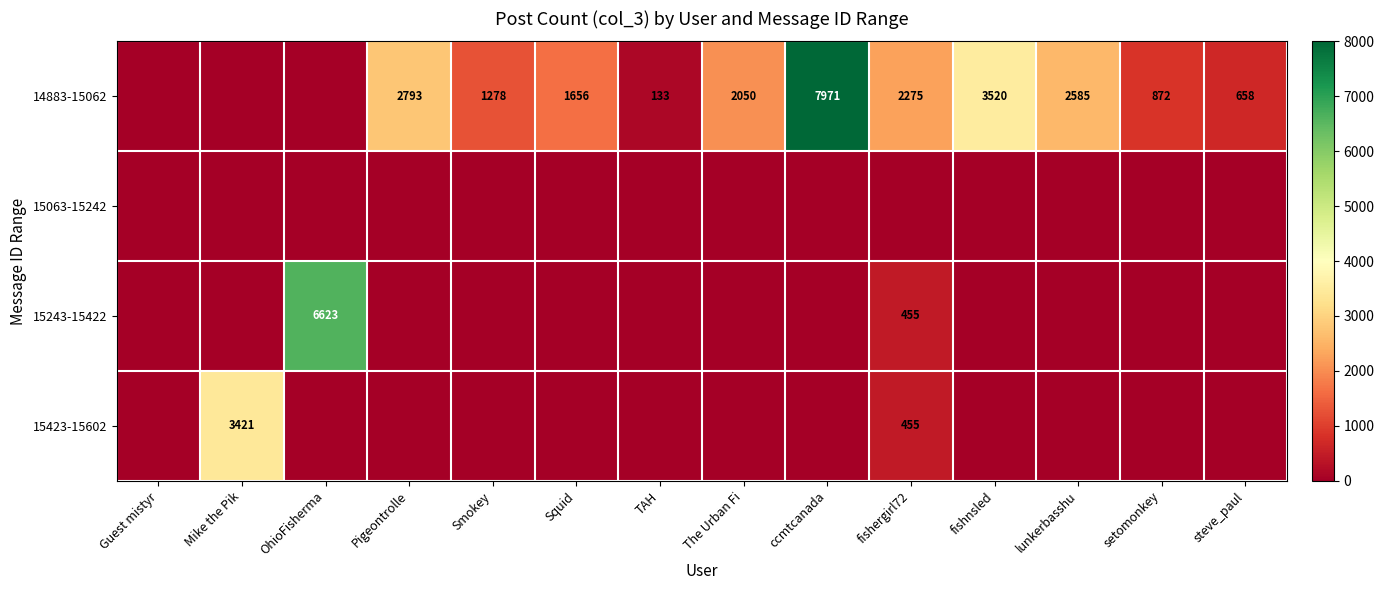

The value of 15423-15602 at Mike the Pik is 1103. True or false?

False